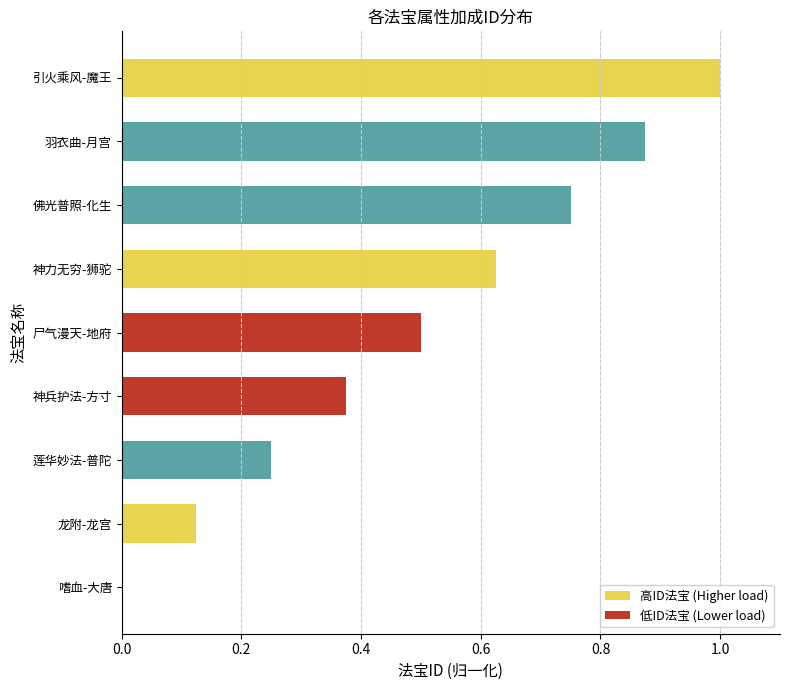

What is the greatest value displayed?

1.0